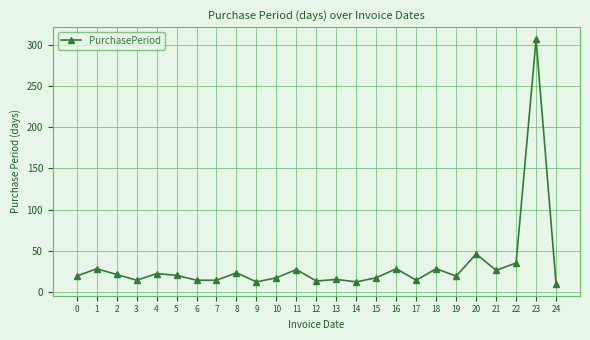

What is the sum of all values?

801